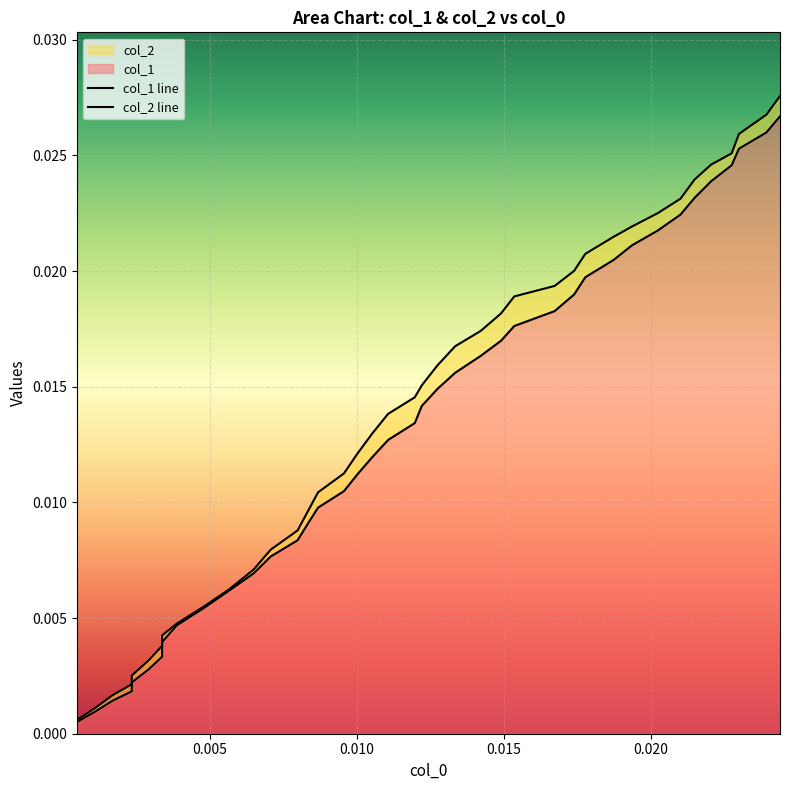

Does the chart display data point markers on the line(s)?

No